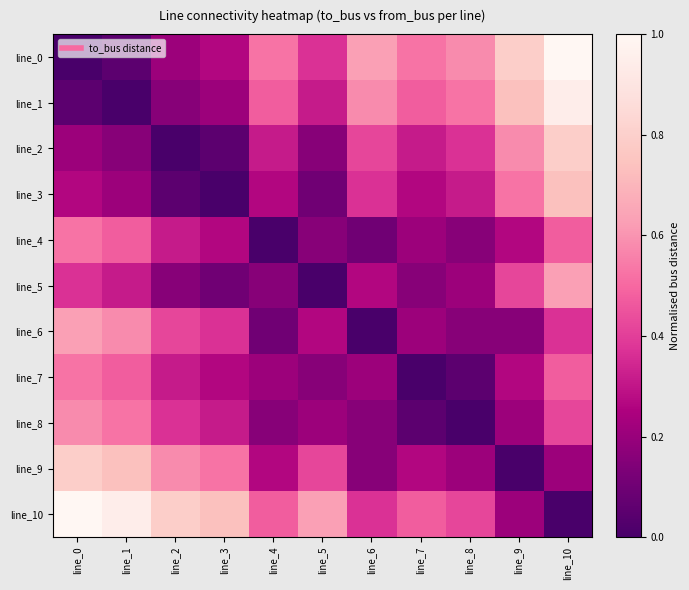

How many categories are shown in the chart?

11